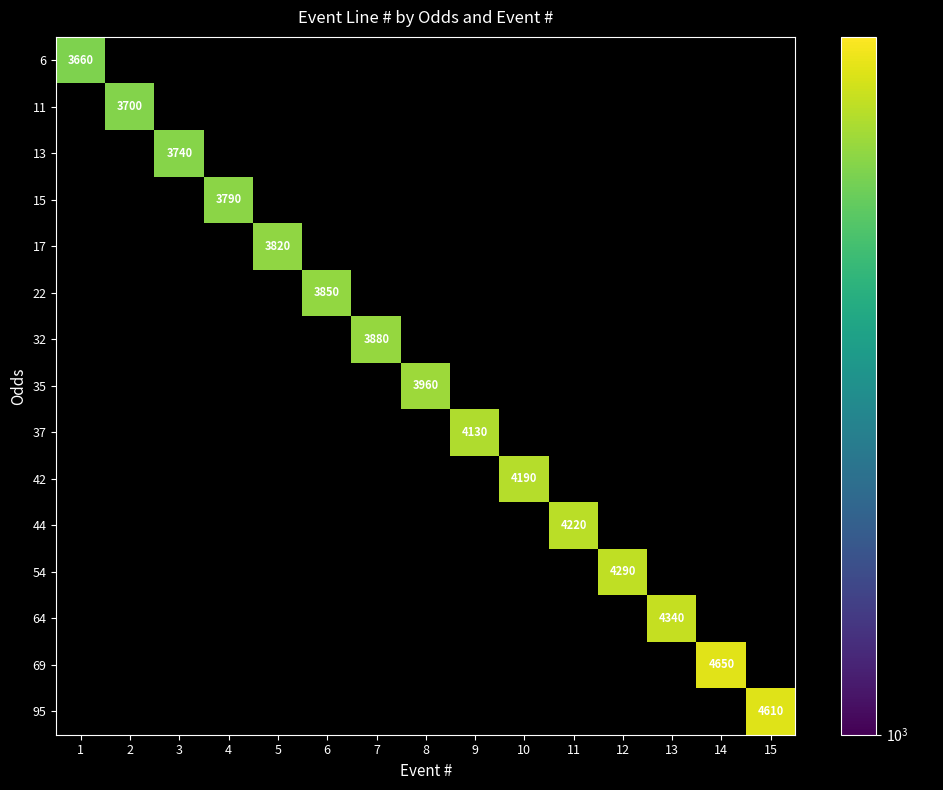

The value of 6 at 1 is 4814. True or false?

False